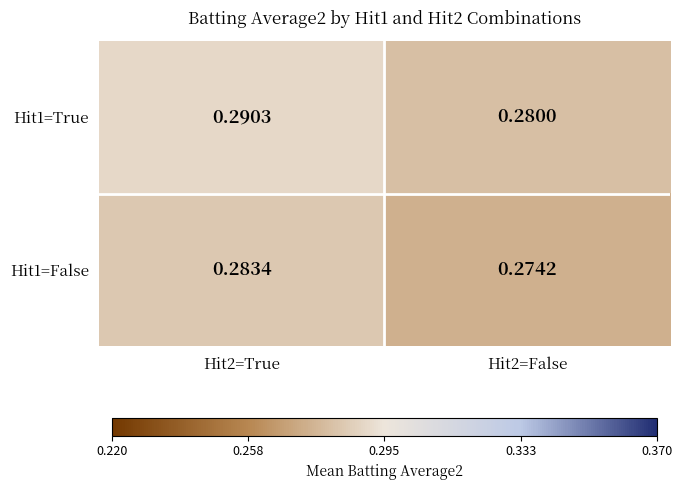

Is the value of Hit1=False at Hit2=False greater than the value of Hit1=True at Hit2=False?

No